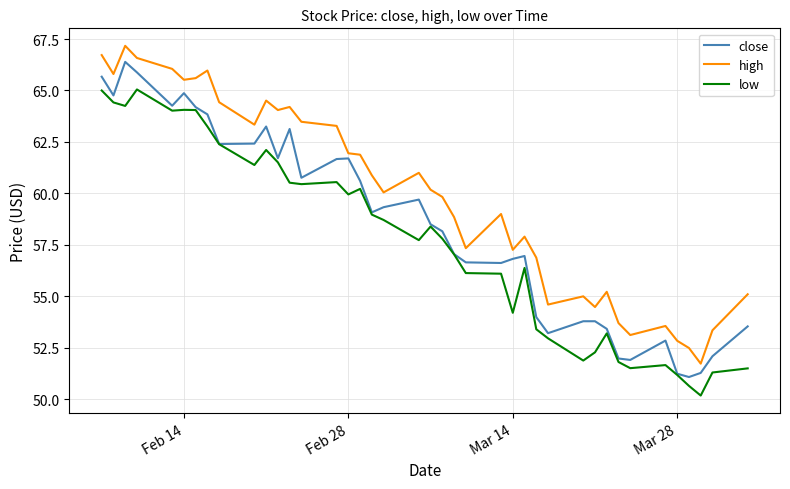

Which series has the largest total across all categories?

high